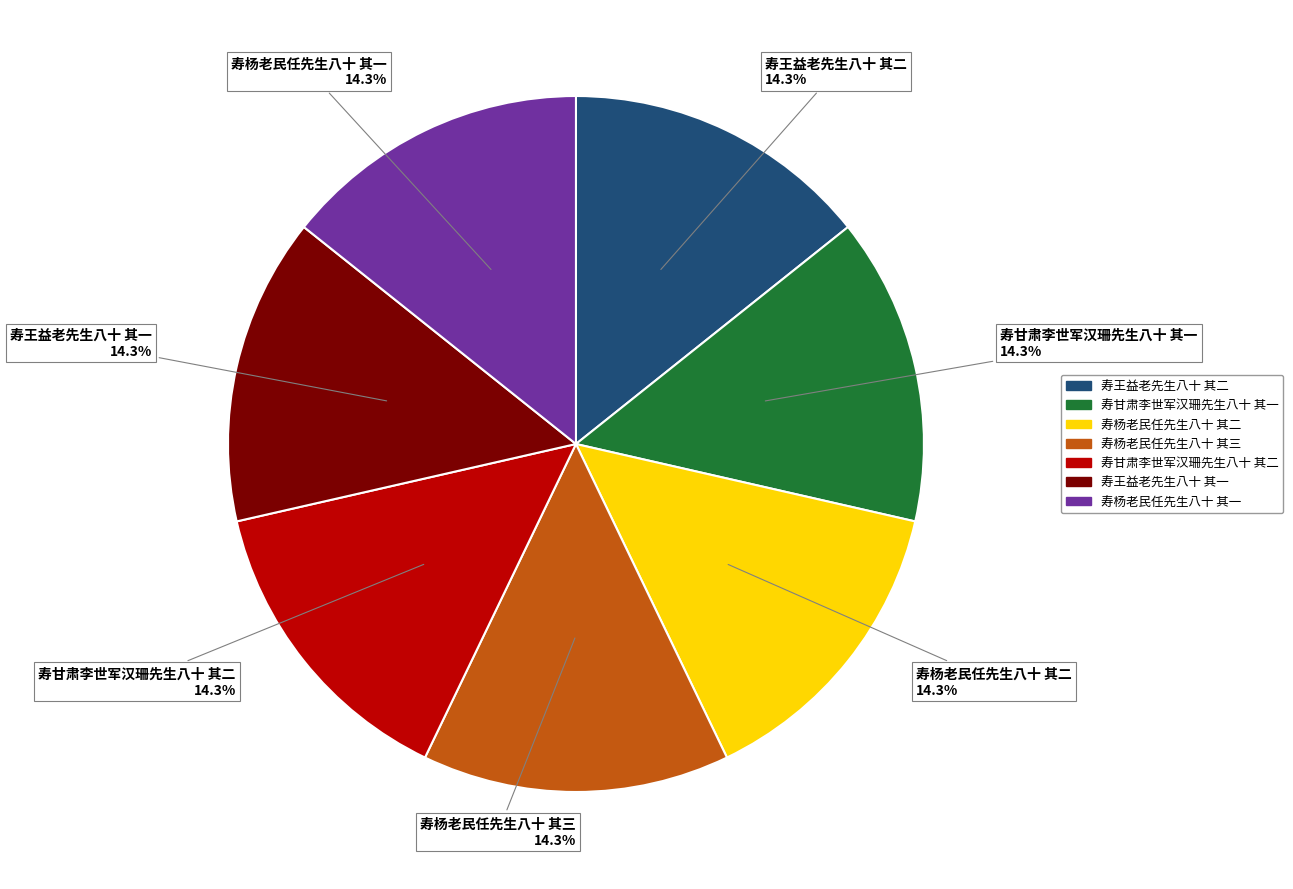

True or false: 寿甘肃李世军汉珊先生八十 其二 accounts for 14% of the total.

True